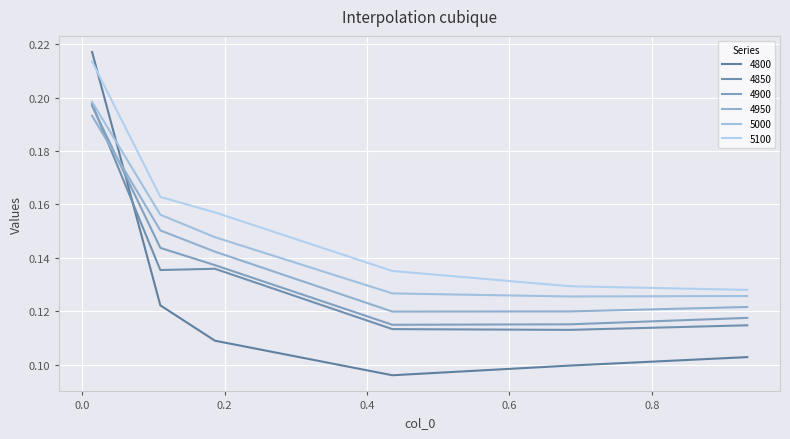

Is this an area chart (filled region under the line)?

No